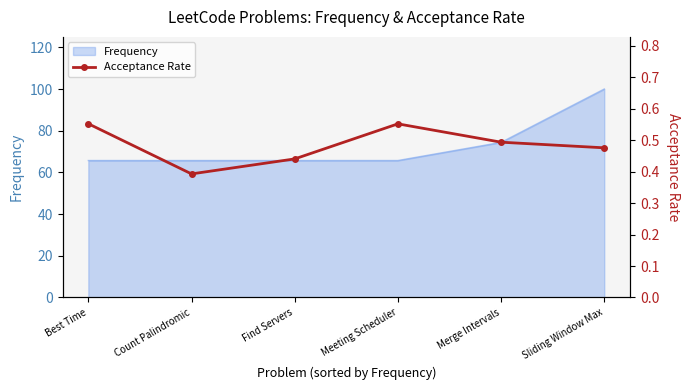

Reading right to left, extract all data points from this chart.

Sliding Window Max=0.5	Merge Intervals=0.5	Meeting Scheduler=0.6	Find Servers=0.4	Count Palindromic=0.4	Best Time=0.6